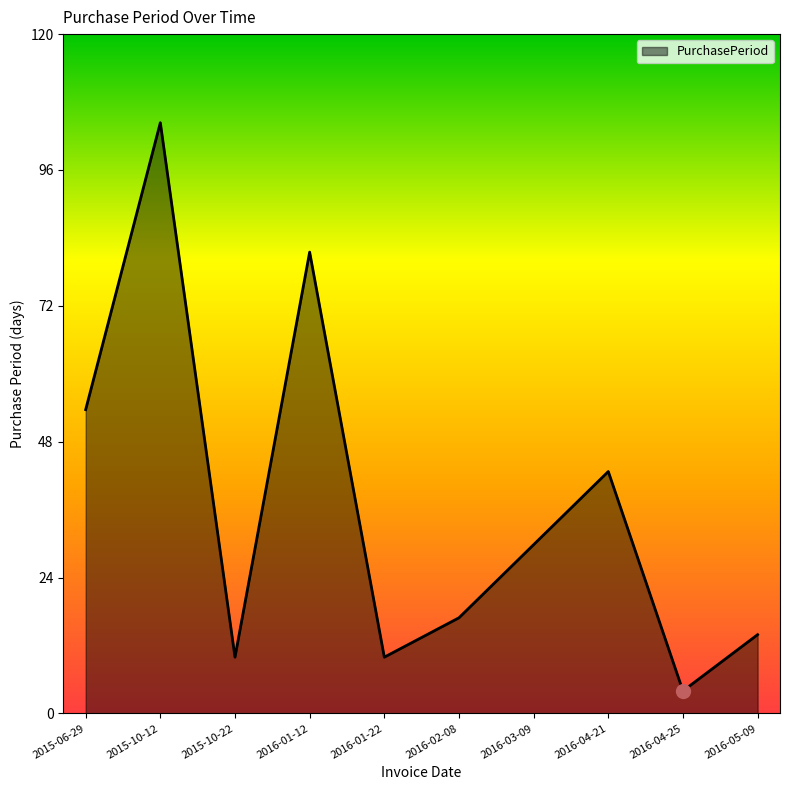

What position from the right is 2016-05-09?

1